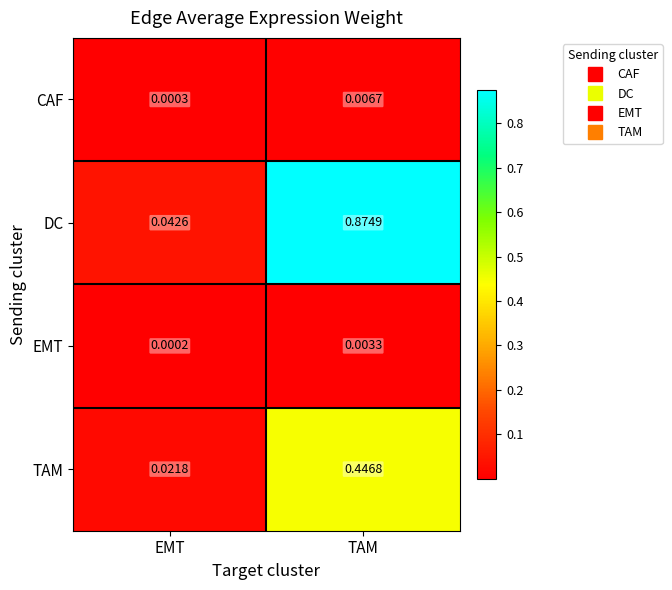

Rank the series by their maximum value, from highest to lowest.

DC, TAM, CAF, EMT